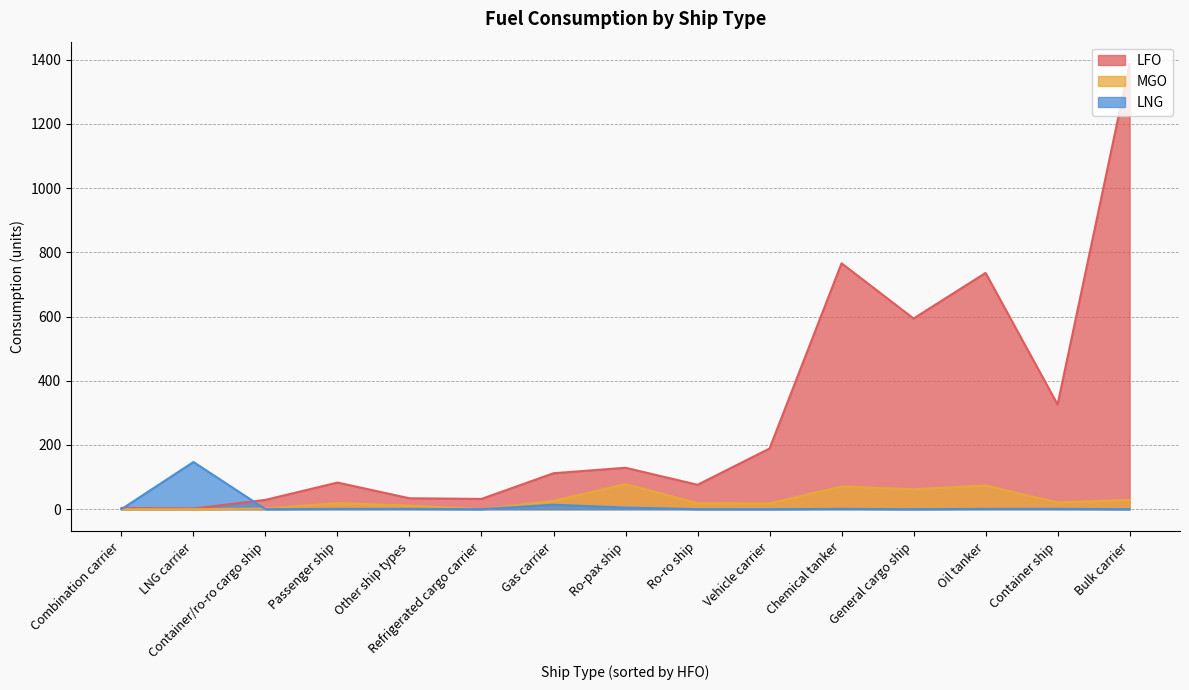

List the series in order of their peak value, highest first.

LFO, LNG, MGO